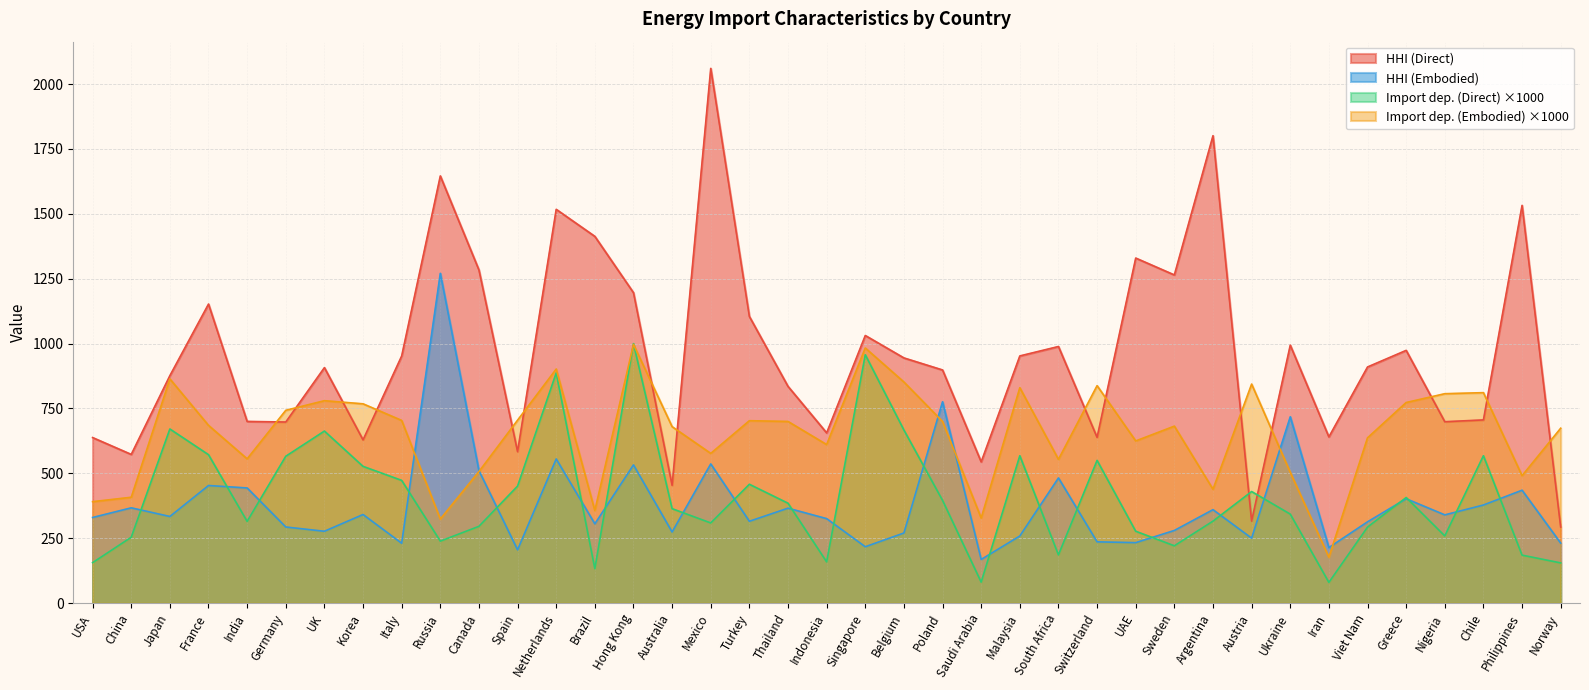

Which series has the largest total across all categories?

HHI (Direct)